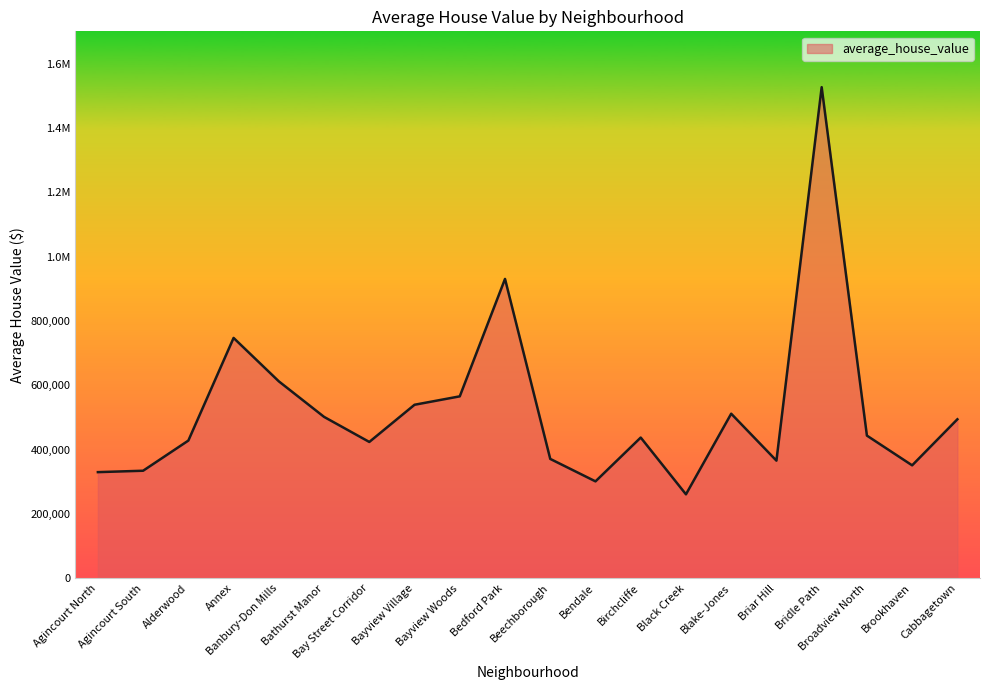

Reading right to left, extract all data points from this chart.

494110.5	350943.0	443373.2	1526485.8	365524.5	511437.0	260841.8	437315.0	301123.2	370927.8	930415.2	565413.5	539258.8	423653.5	501576.8	612039.0	746977.0	427922.5	334189.0	329811.5